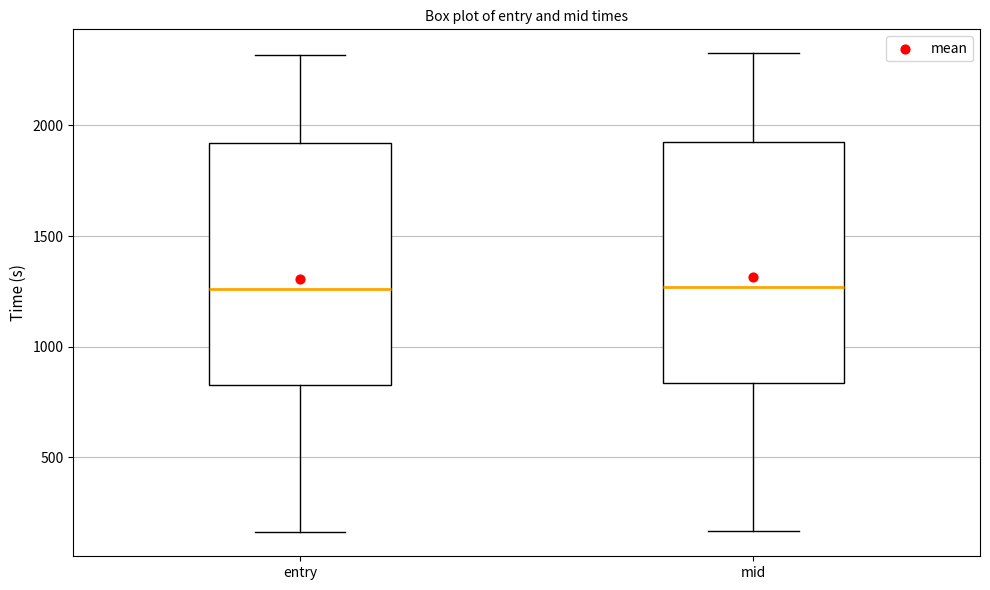

Where does the lower whisker of the box for mid end on the y-axis? The values are not printed on the chart, so give them approximately, as read against the axis.

150